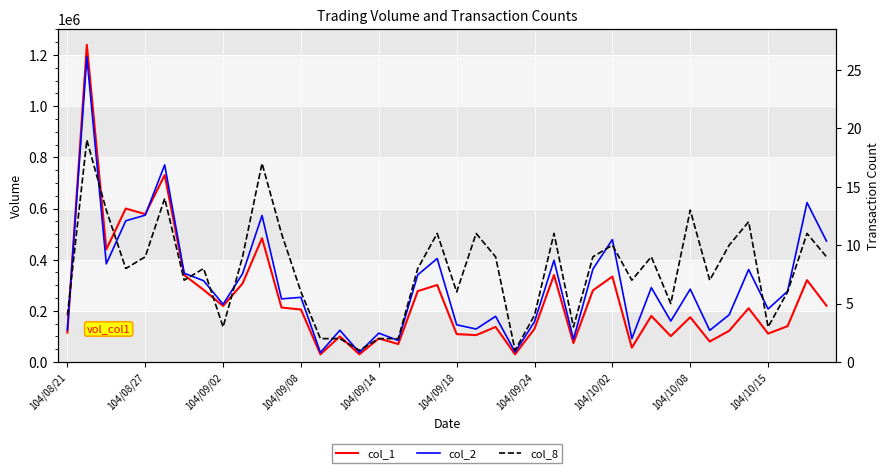

What is the value of the col_1 point at the 34th from the left?

80000